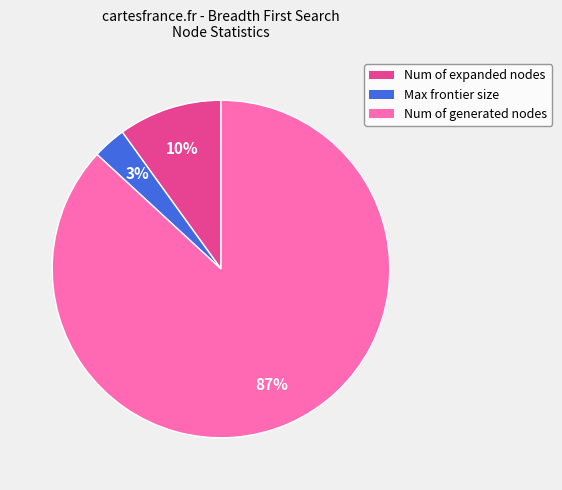

Which category has the smallest portion of the pie?

Max frontier size